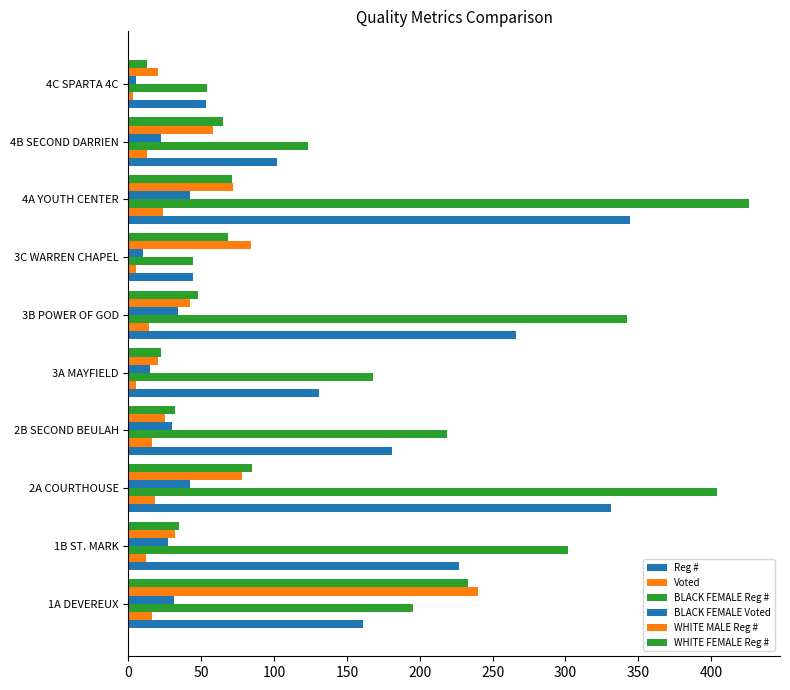

Count the number of data series in this chart.

6